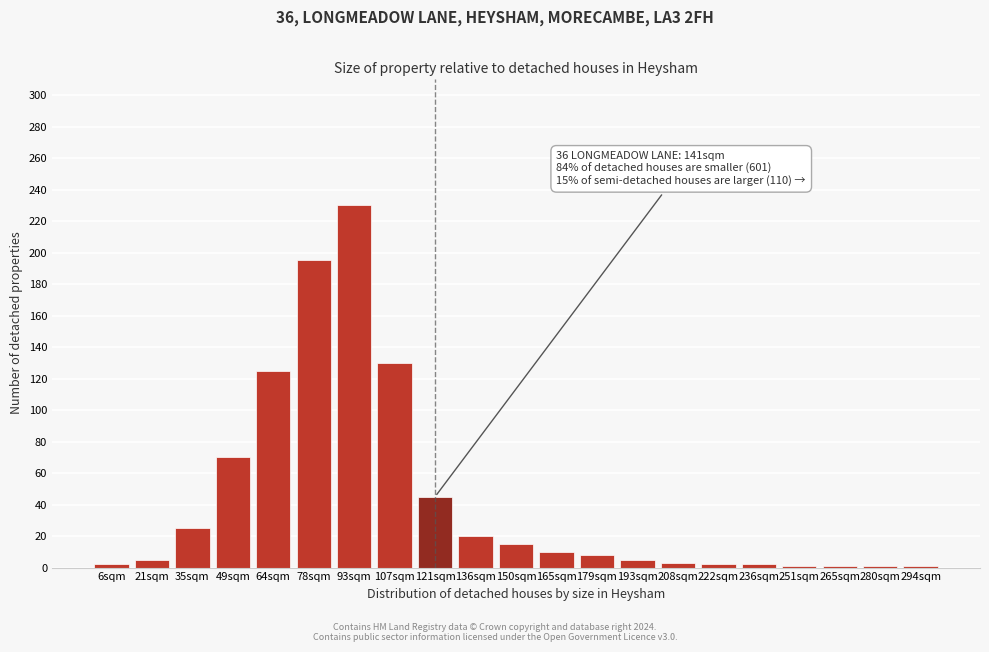

What is the average value?

43